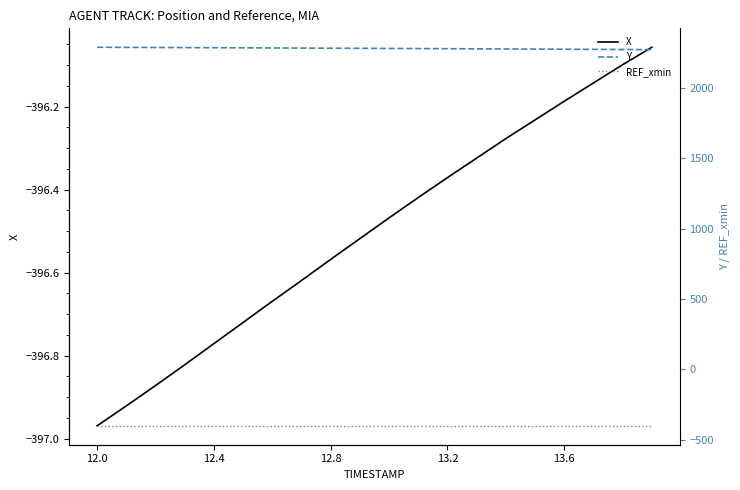

Is the value of REF_xmin at 14 greater than the value of Y at 5?

No